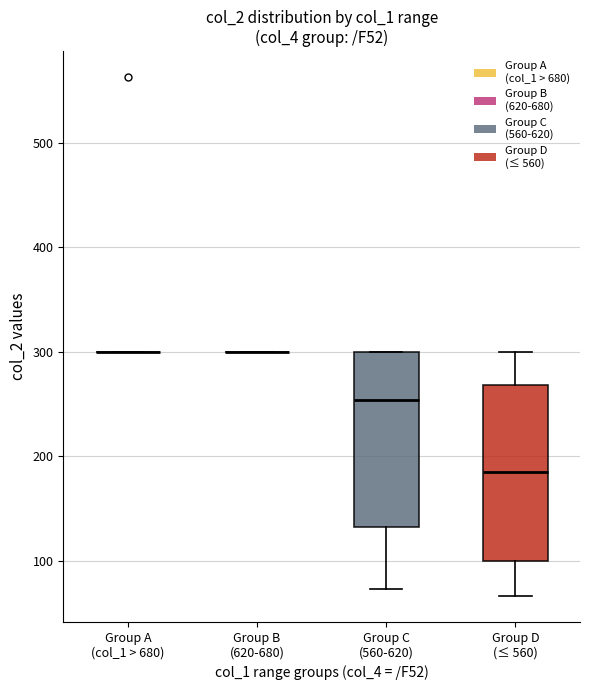

Reading left to right, read every box against the y-axis: the position of its median line, the range the box covers, and the ends of its whiskers. The values are not printed on the chart, so give them approximately, as read against the axis.

Group A (col_1 > 680): box collapsed to a line at 300, whiskers 300 to 300
Group B (620-680): box collapsed to a line at 300, whiskers 300 to 300
Group C (560-620): median 250, box 130 to 300, whiskers 70 to 300
Group D (≤ 560): median 190, box 100 to 270, whiskers 70 to 300